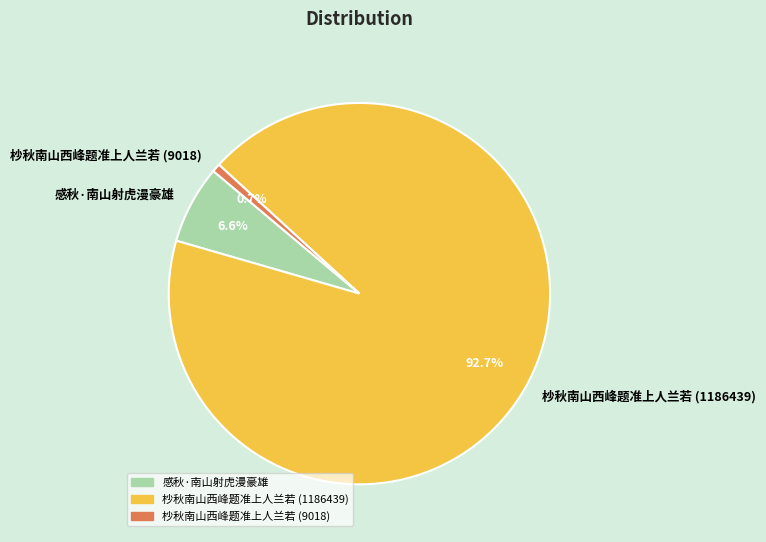

Do 感秋·南山射虎漫豪雄 and 杪秋南山西峰题准上人兰若 (9018) together represent more than half of the pie?

No